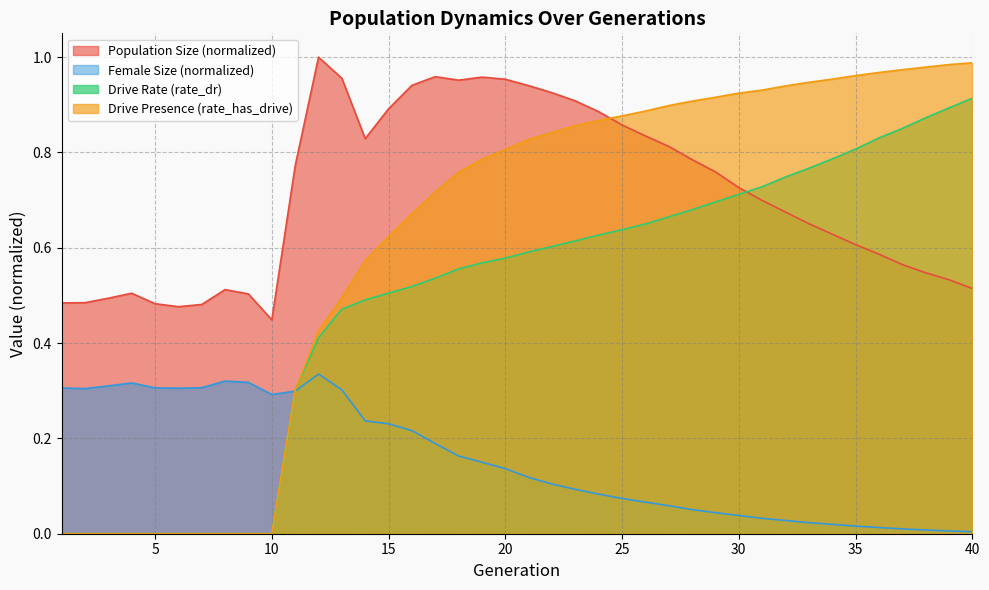

Rank the series at 12 from highest to lowest value.

size, rate_has_drive, rate_dr, female_size